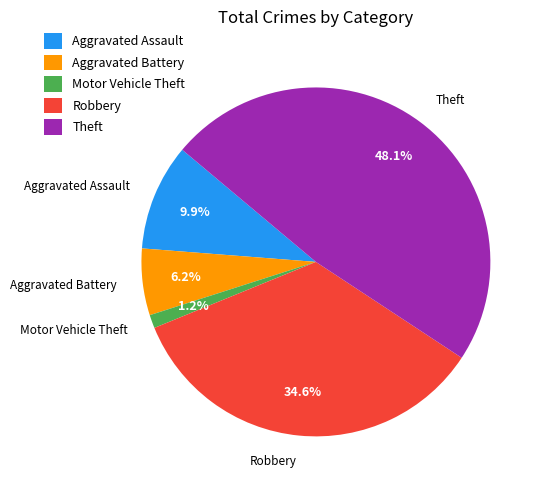

Is the sum of Aggravated Assault and Aggravated Battery greater than half?

No